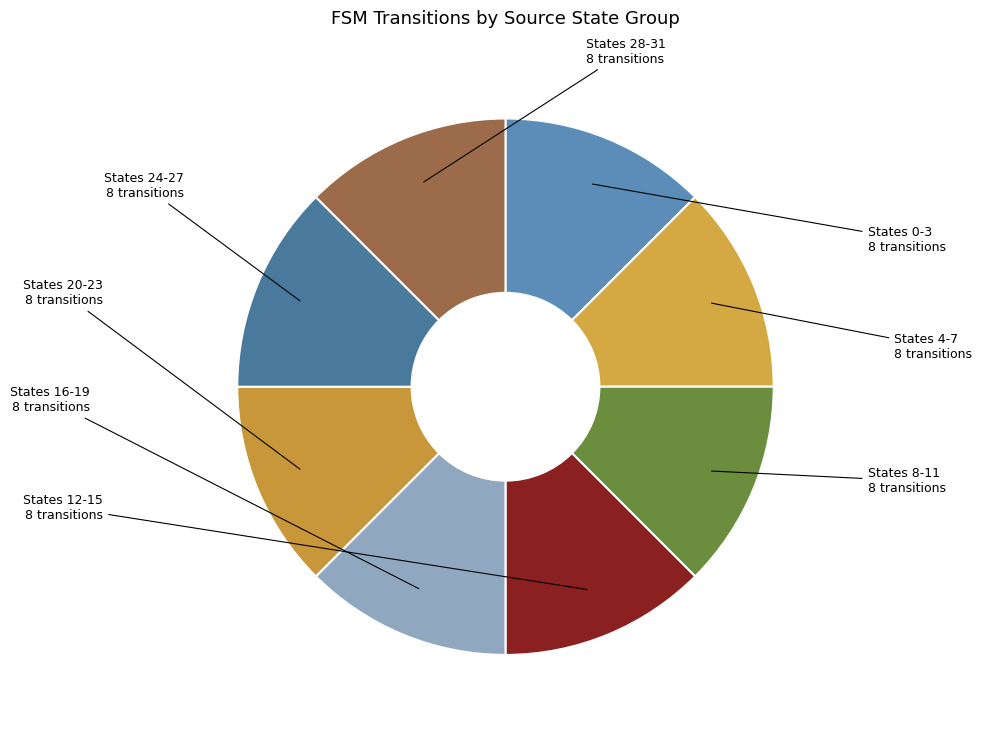

How many segments does this pie chart have?

8